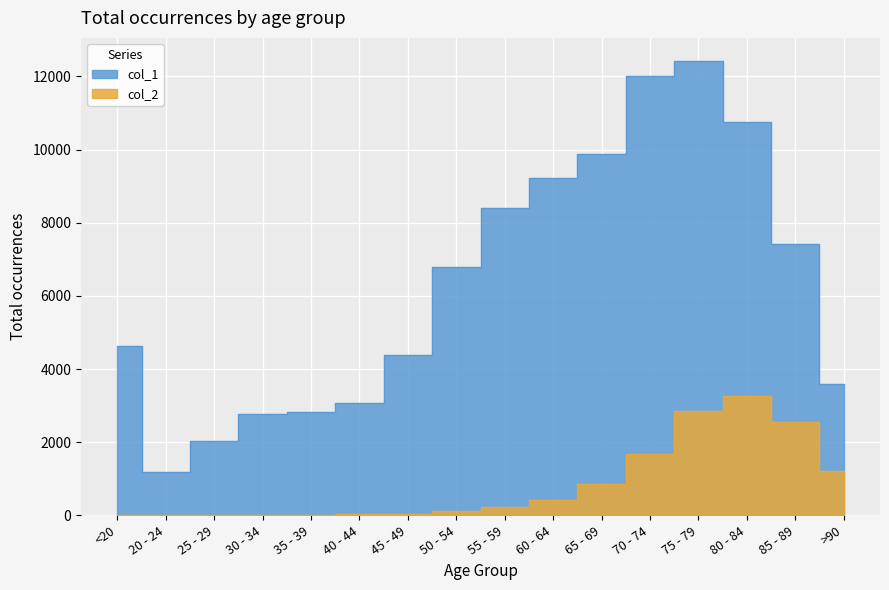

What is the difference between the highest and lowest values at 25 - 29?

2035